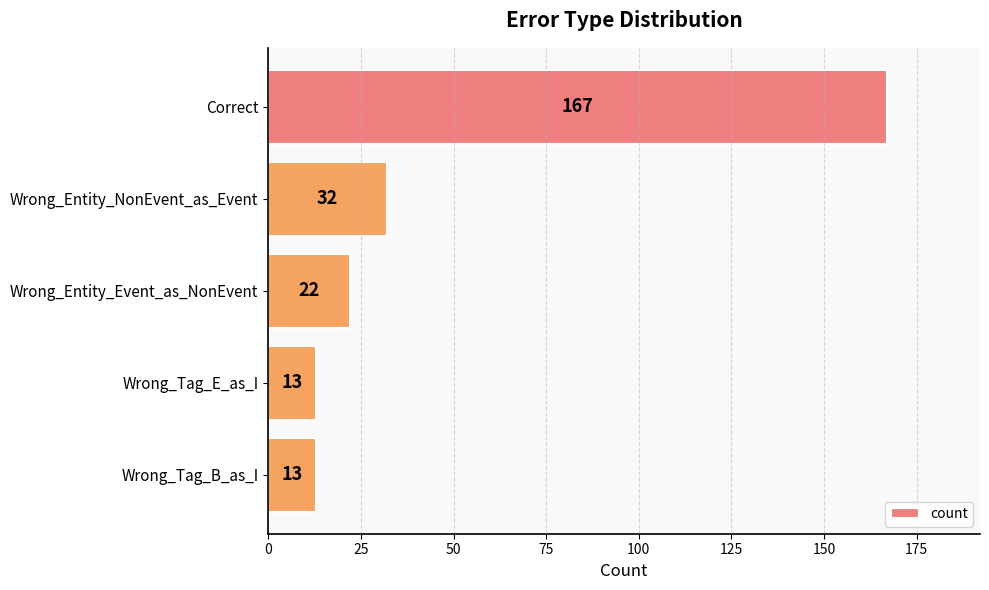

Count the number of categories in the chart.

5